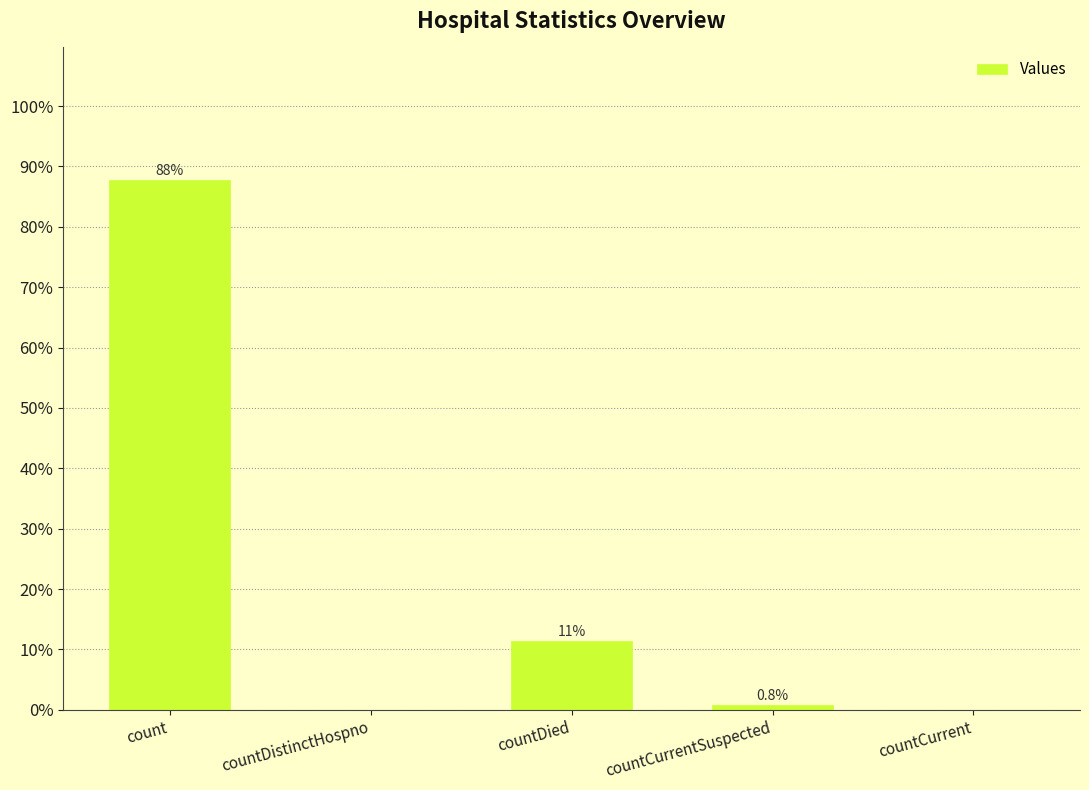

Which category has the highest value across all series?

count